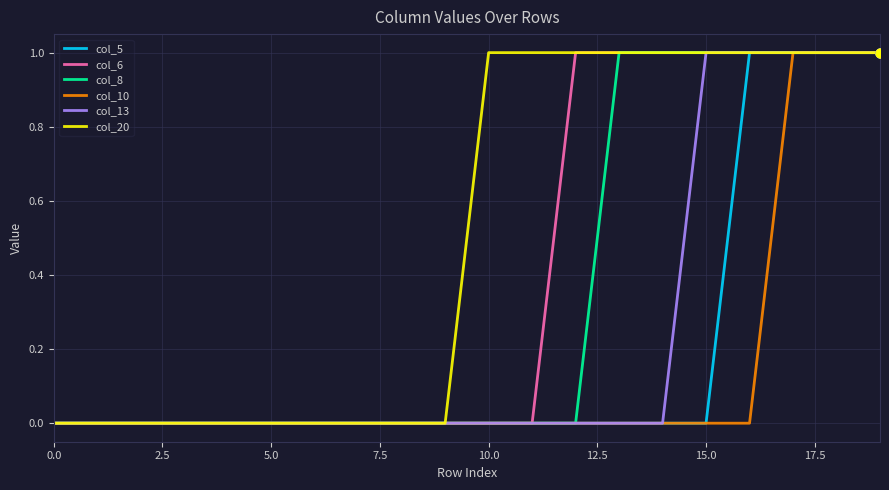

Which series has the largest total across all categories?

col_20